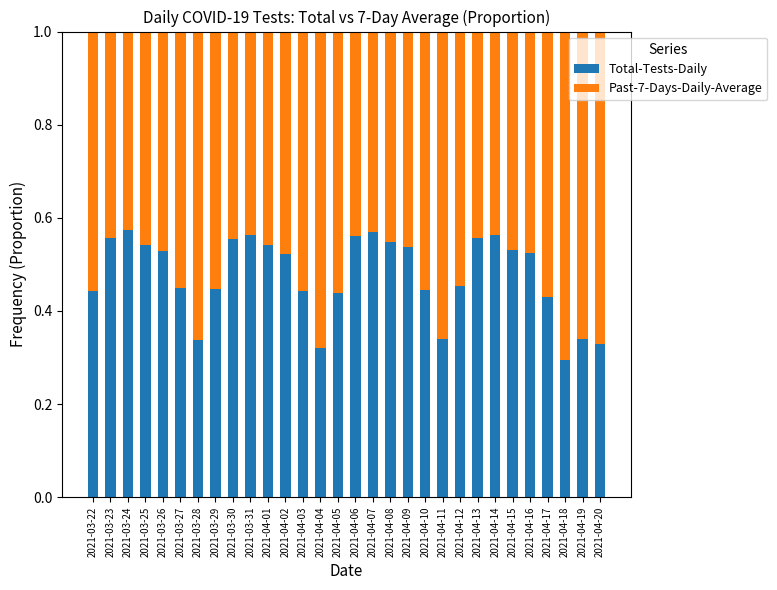

How many Total-Tests-Daily values are between 0 and 1?

30